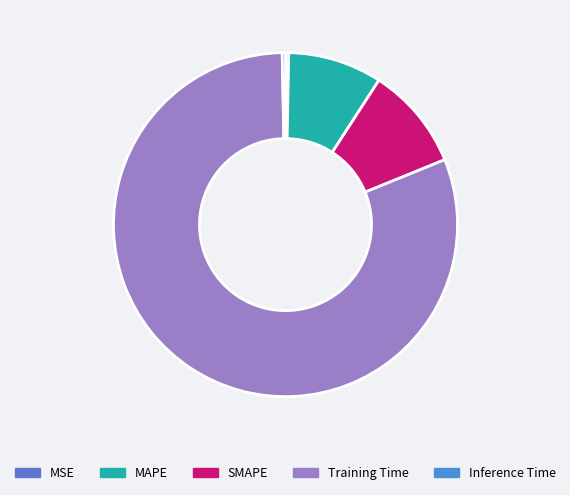

How much of the chart is everything except MAPE?

91.2%